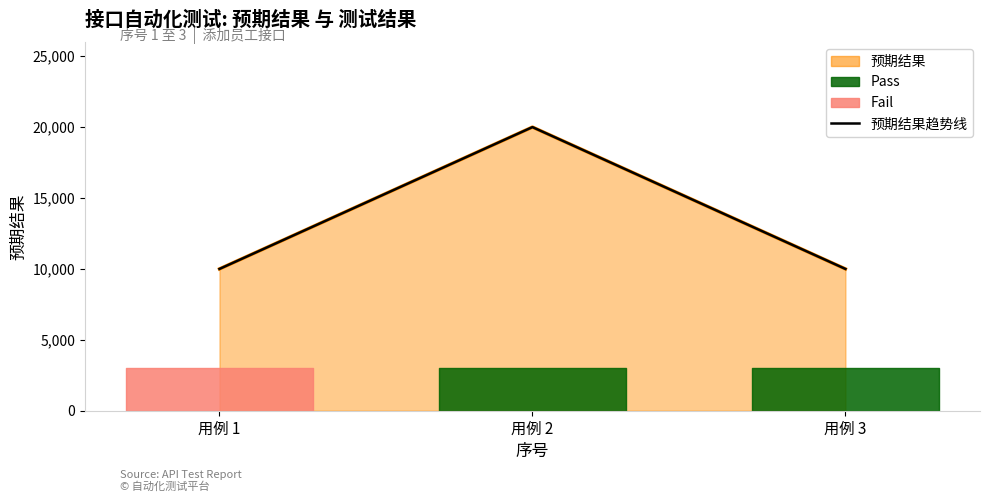

What is the difference between the maximum and second lowest values?

10002